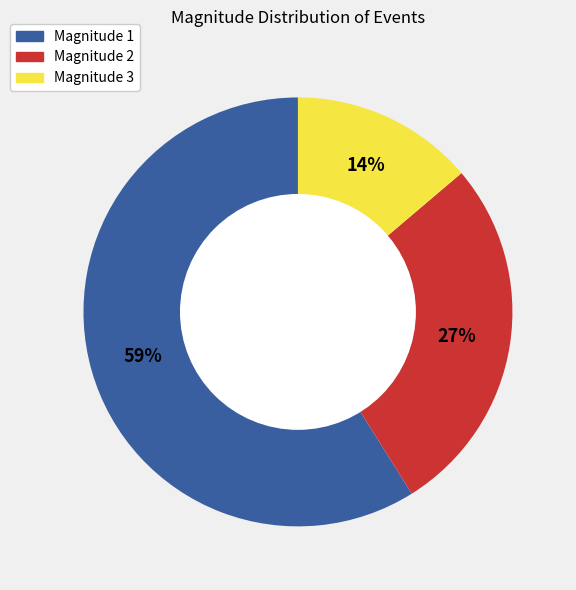

To the nearest percent, what is the difference between the largest and smallest slice percentages?

45%